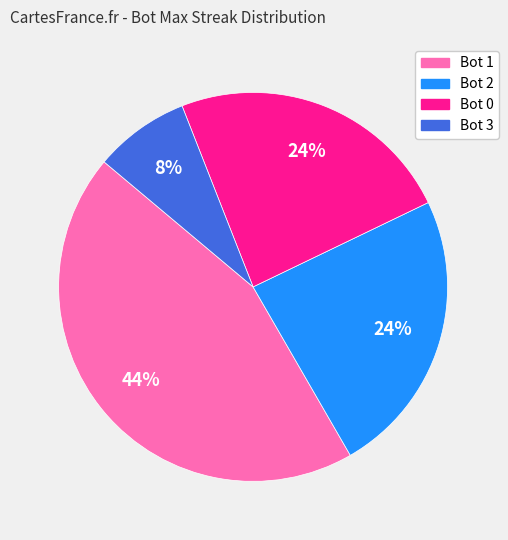

What percentage is the Bot 0 slice, to the nearest percent?

24%